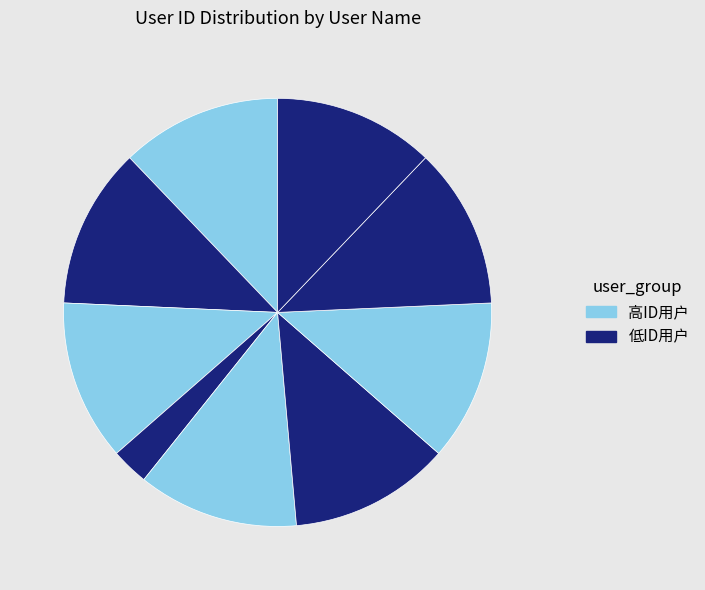

To the nearest percent, what is the average slice percentage?

11%